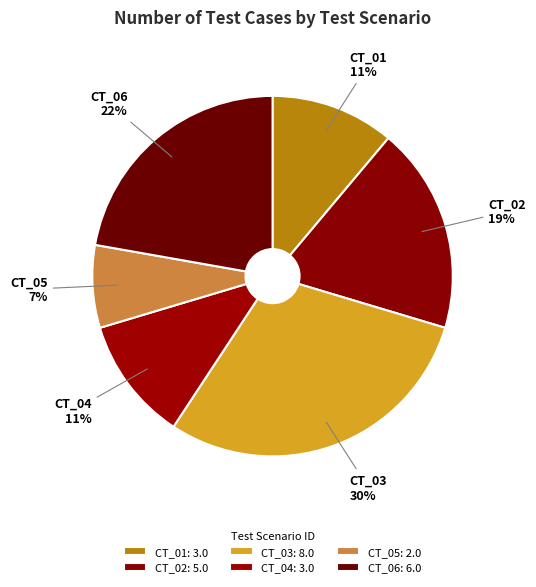

How many slices are in this pie chart?

6